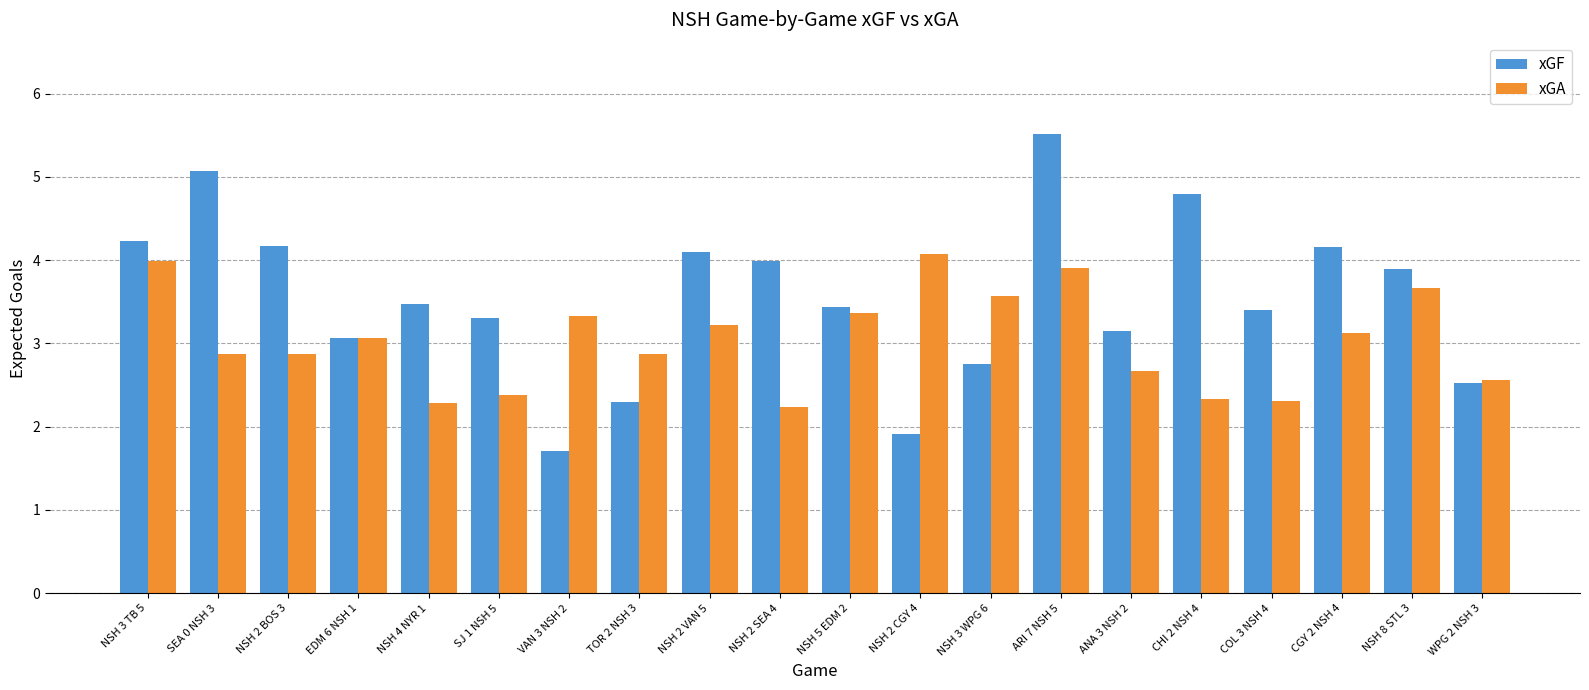

The xGF series shows 5.4 at NSH 2 BOS 3. True or false?

False